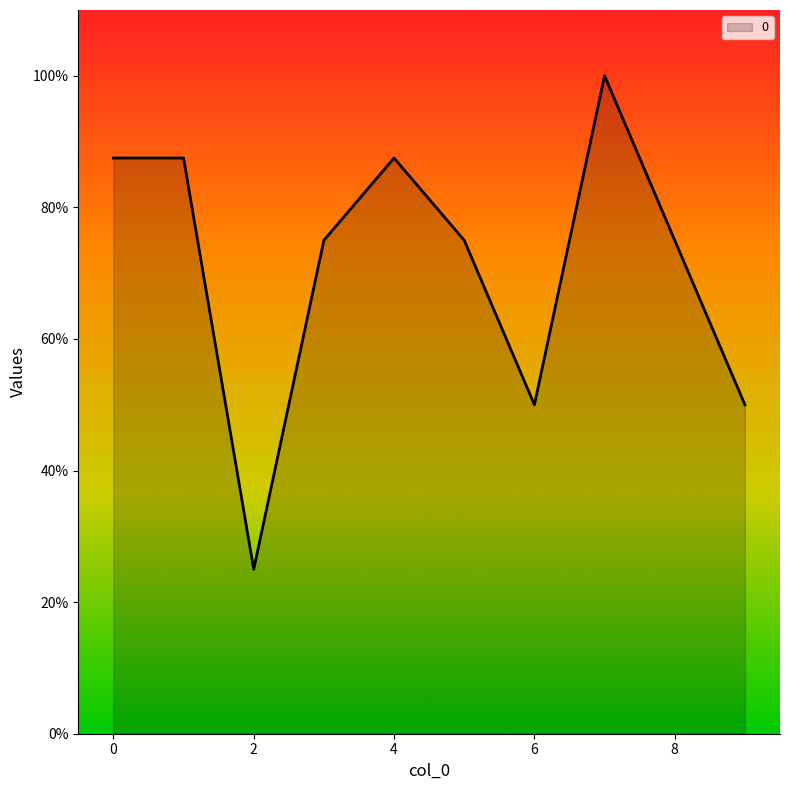

What is the maximum value shown in the chart?

100.0